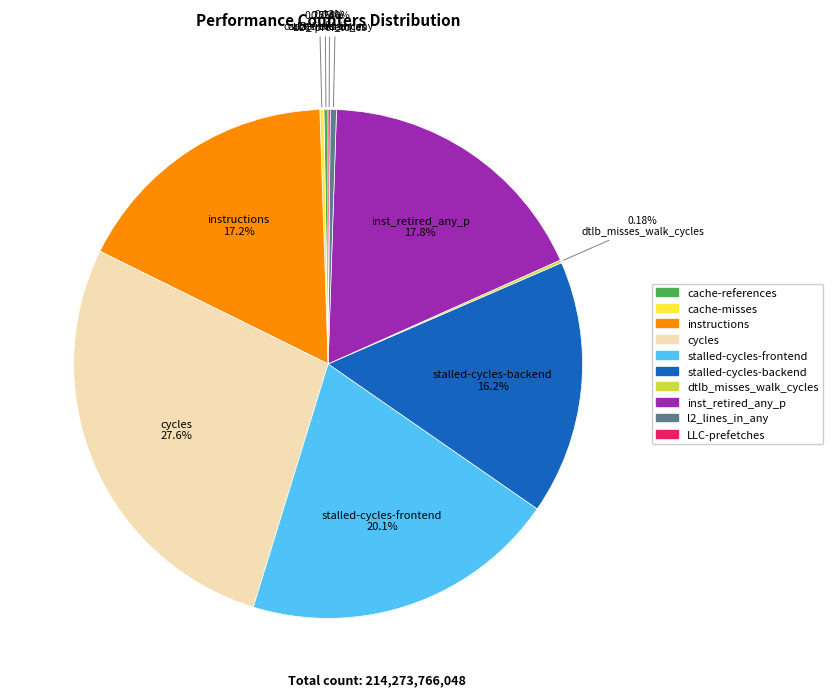

Which category has the biggest portion of the pie?

cycles